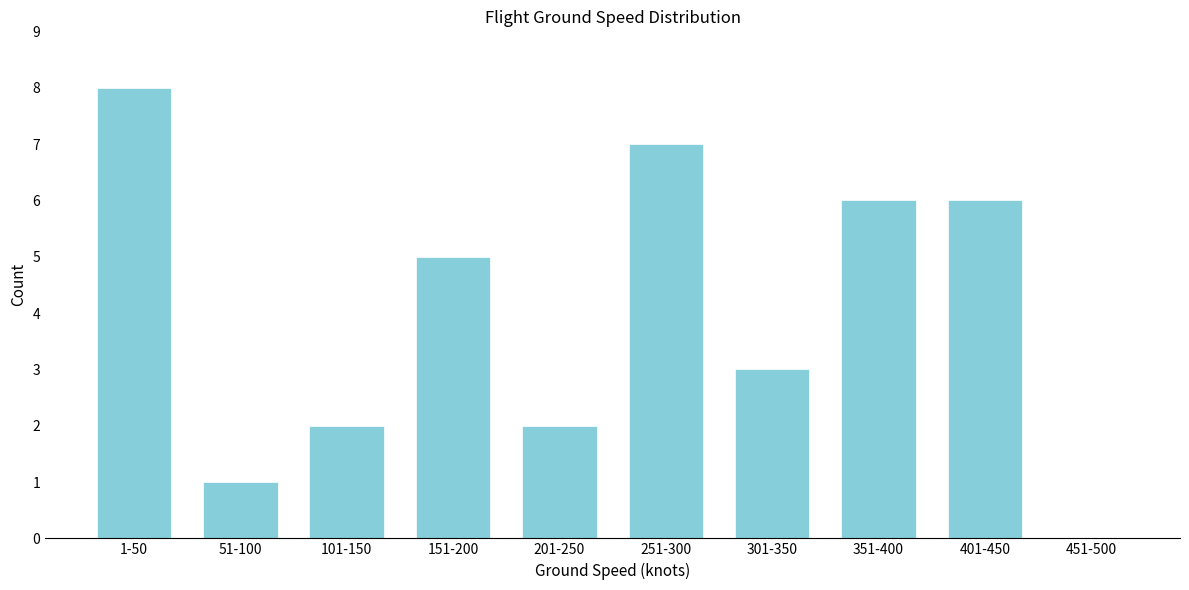

Reading left to right, what are all the values shown in this chart?

1-50=8	51-100=1	101-150=2	151-200=5	201-250=2	251-300=7	301-350=3	351-400=6	401-450=6	451-500=0